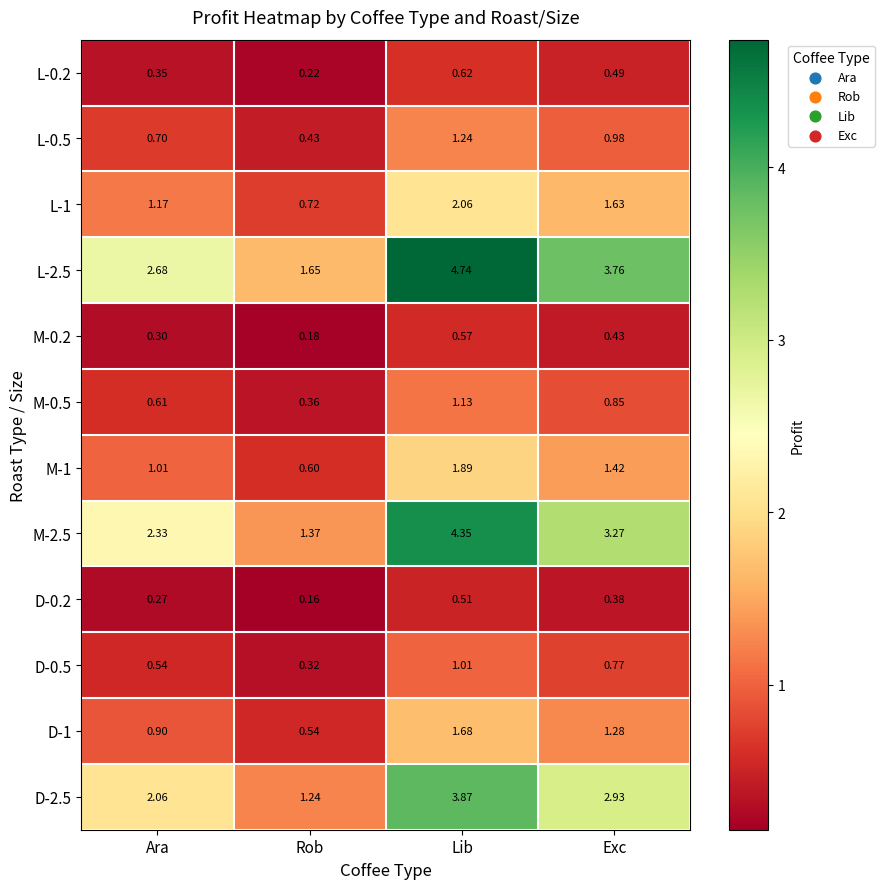

At how many categories does at least one series exceed 1?

4